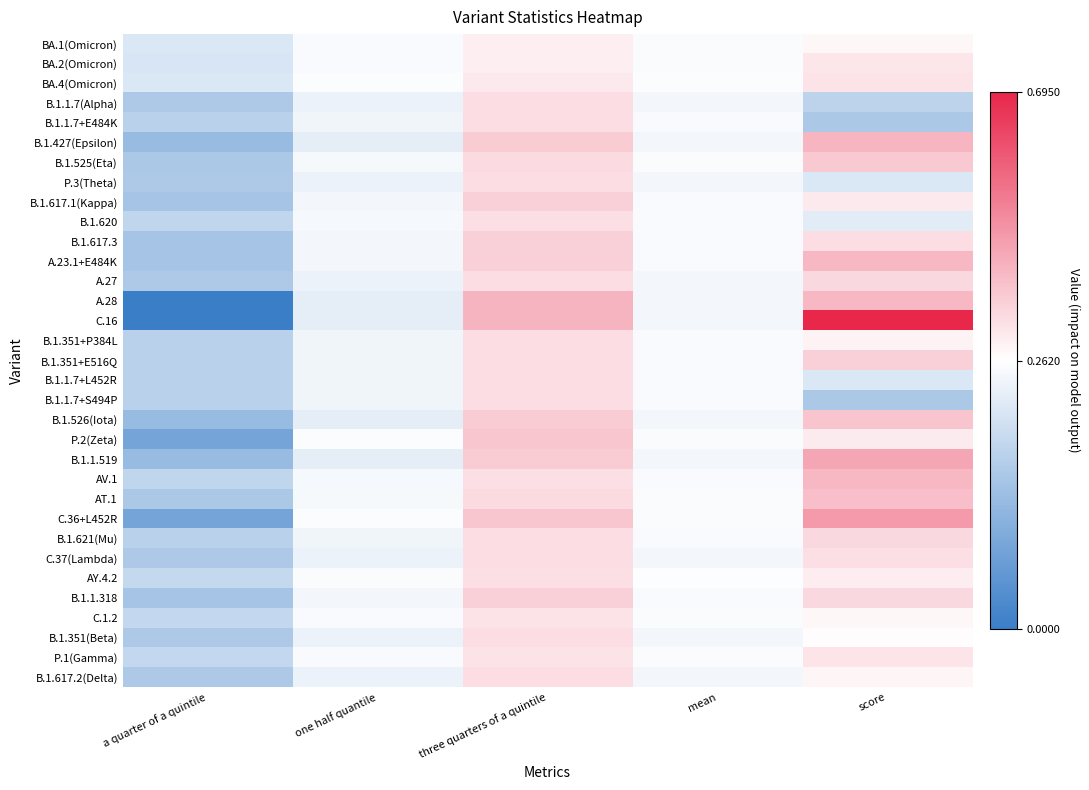

At how many categories does at least one series exceed 0?

5